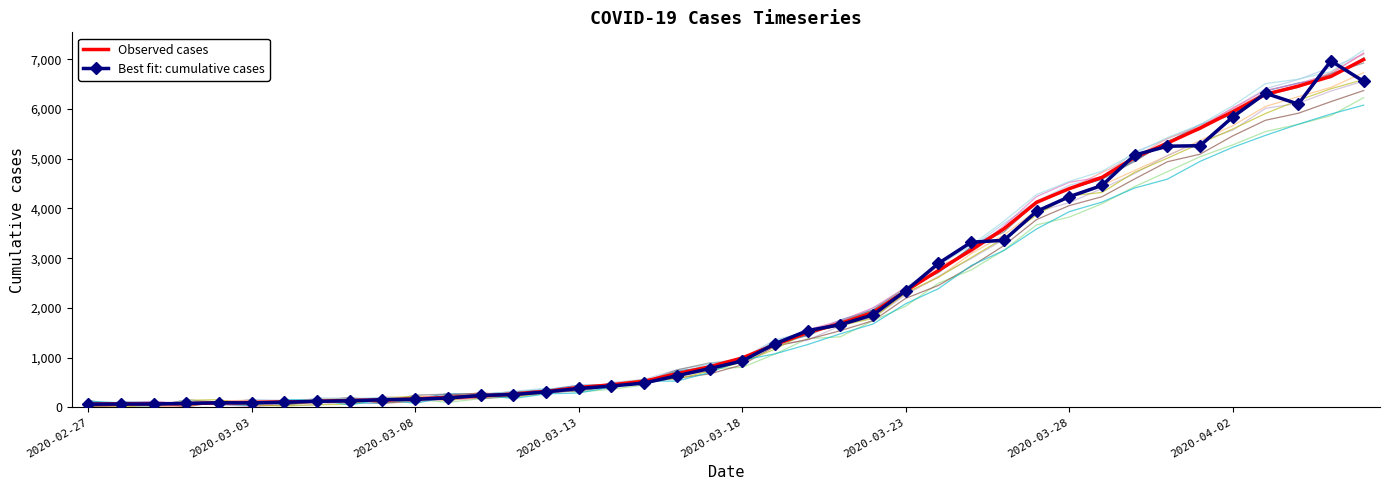

At which label does Observed cases first exceed 993?

21